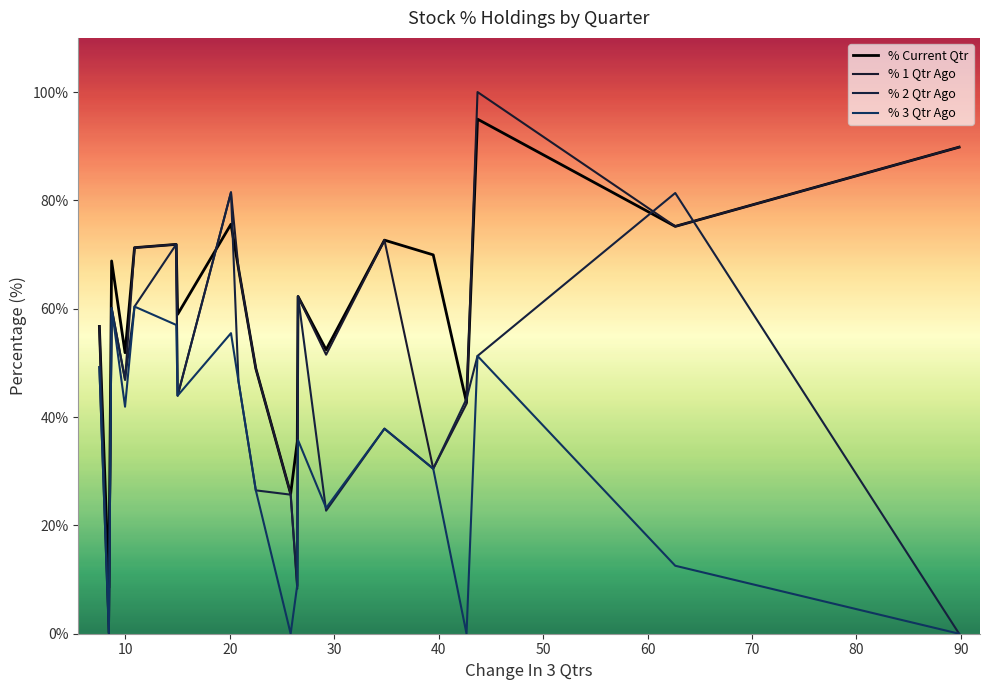

How many times do % 2 Qtr Ago and % 1 Qtr Ago cross each other?

4